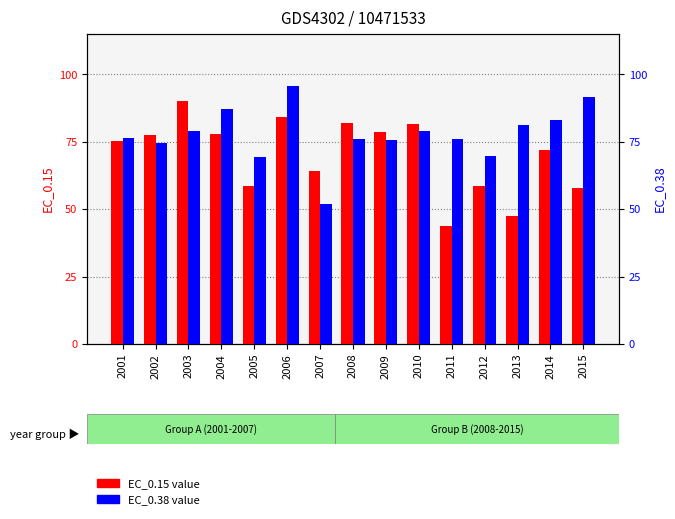

What is the difference between the highest and lowest values at 2005?

10.9